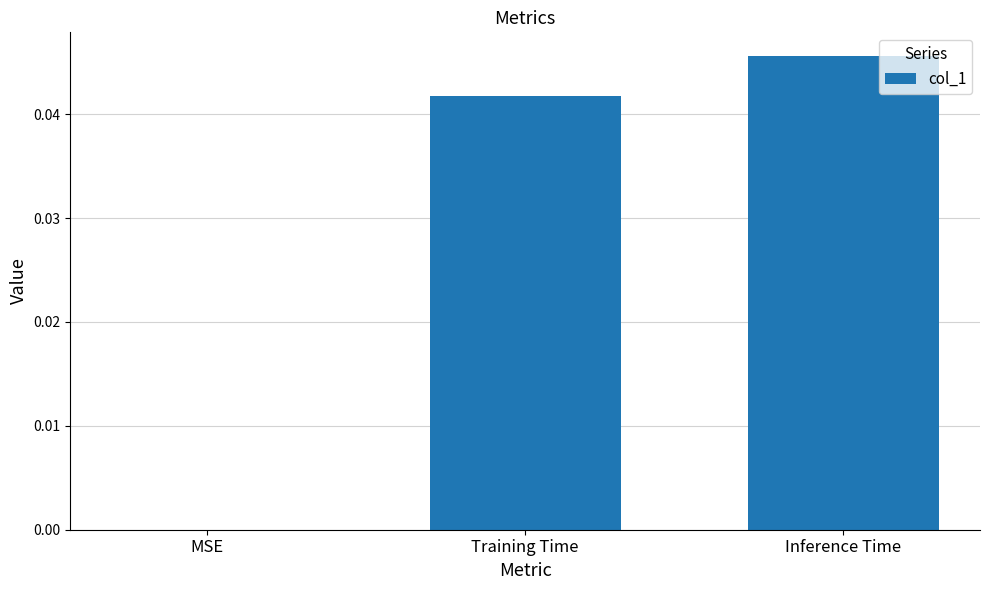

True or false: the data shows 0.0 at Training Time.

True